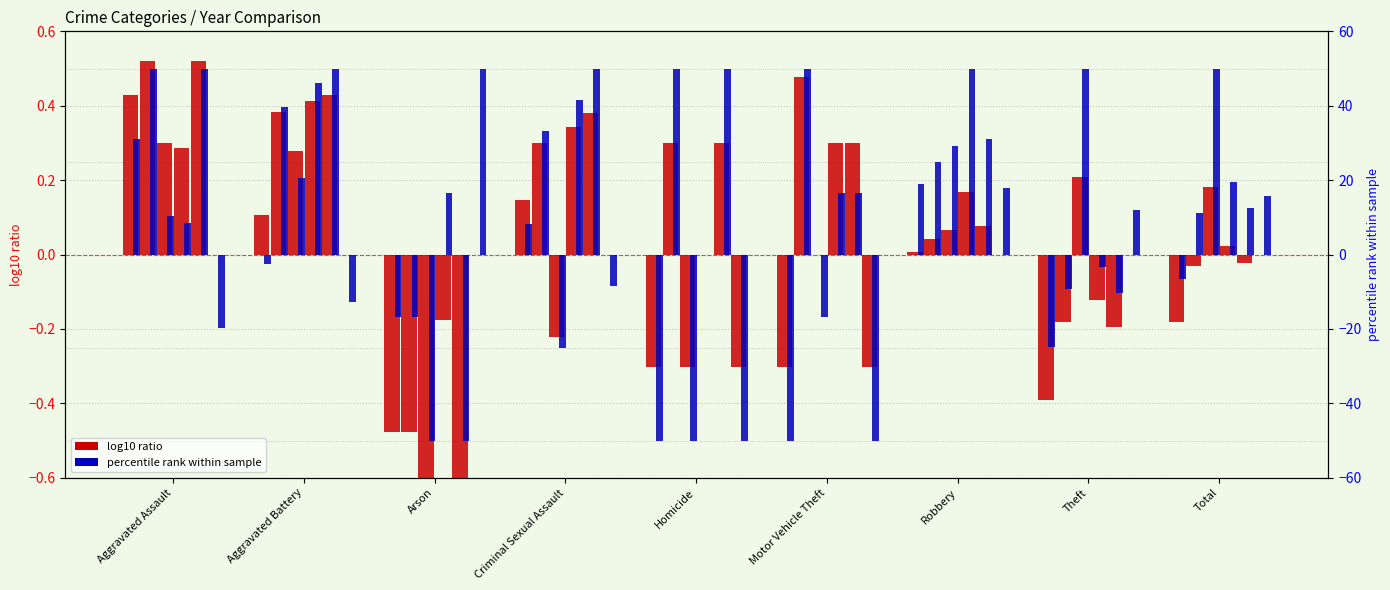

Between Homicide and Aggravated Battery, which is larger?

Aggravated Battery